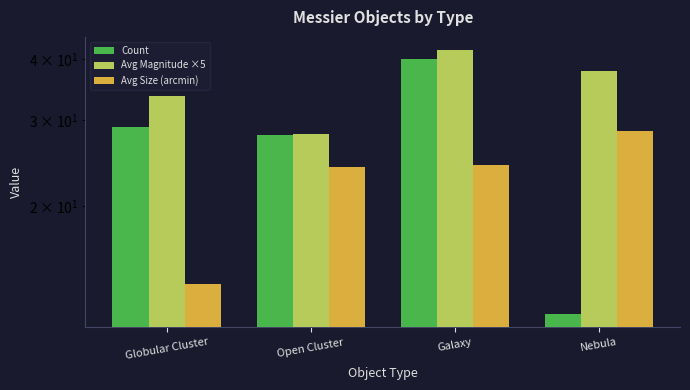

What are all the series names shown in the legend?

Count, Avg Magnitude ×5, Avg Size (arcmin)